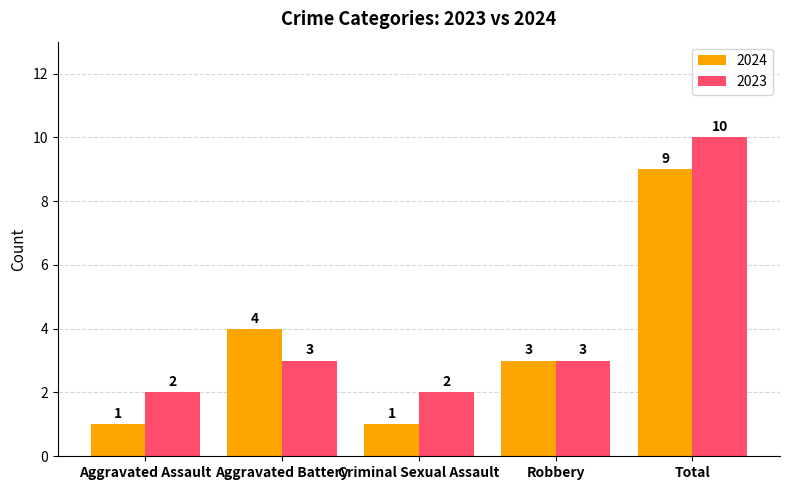

Which series has the largest total across all categories?

2023